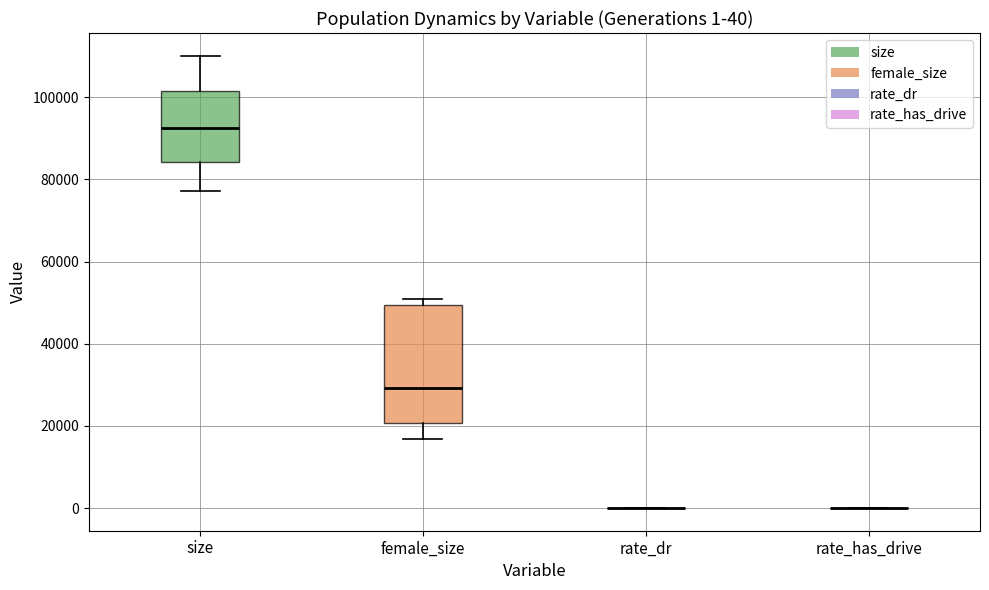

Which box is the tallest, from its lower edge to its upper edge?

female_size